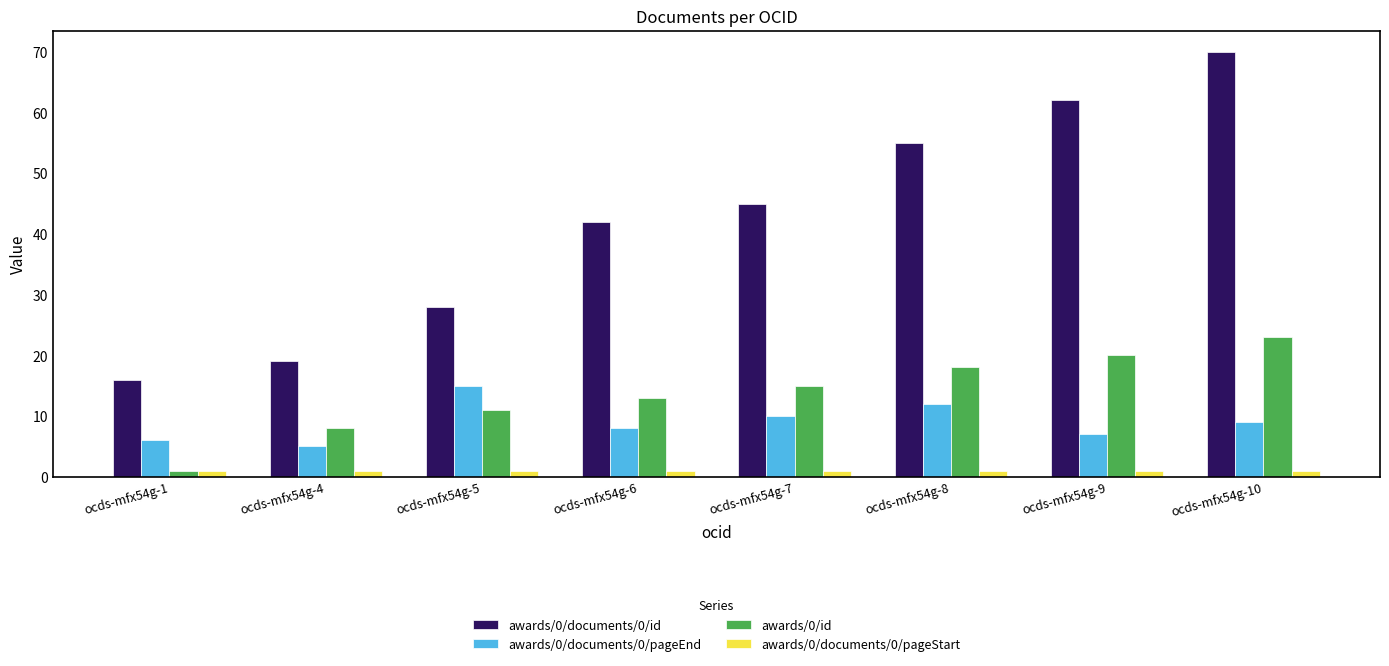

What are all the series names shown in the legend?

awards/0/documents/0/id, awards/0/documents/0/pageEnd, awards/0/id, awards/0/documents/0/pageStart